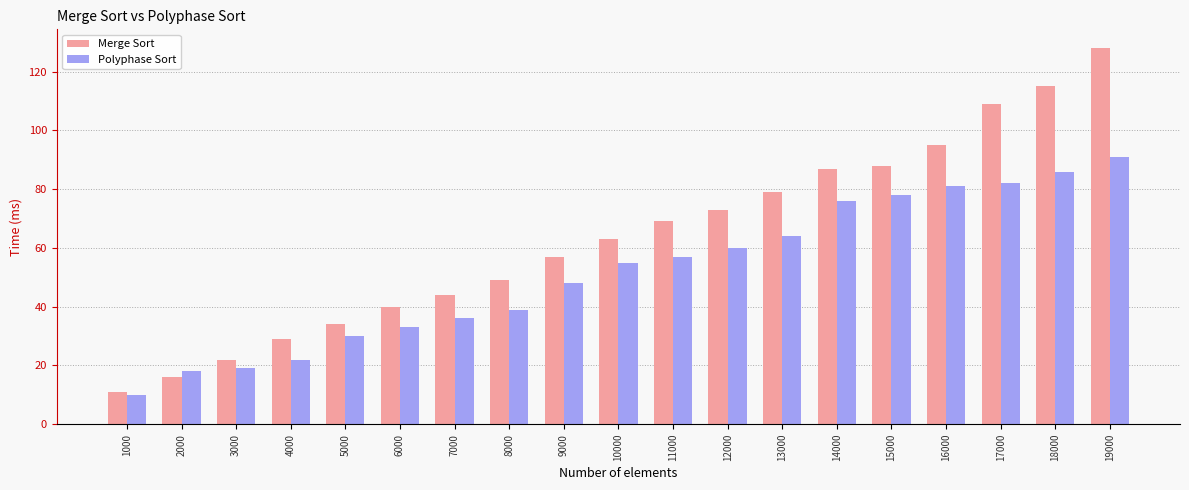

What is the value of the Polyphase Sort bar at the 4th from the left?

22